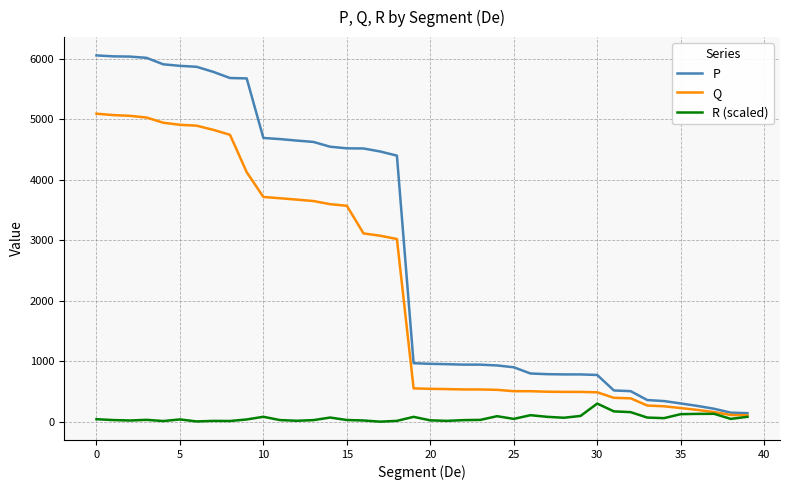

What is the maximum value shown in the chart?

6056.2